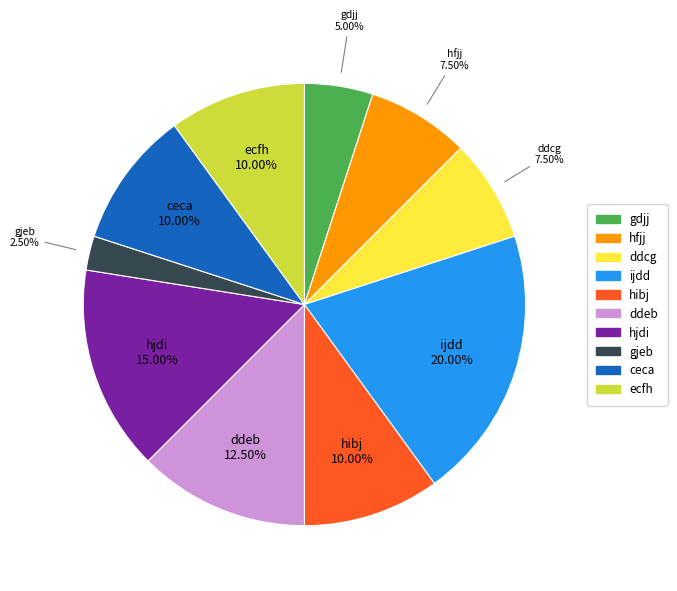

Which has a higher value, hfjj or ecfh?

ecfh